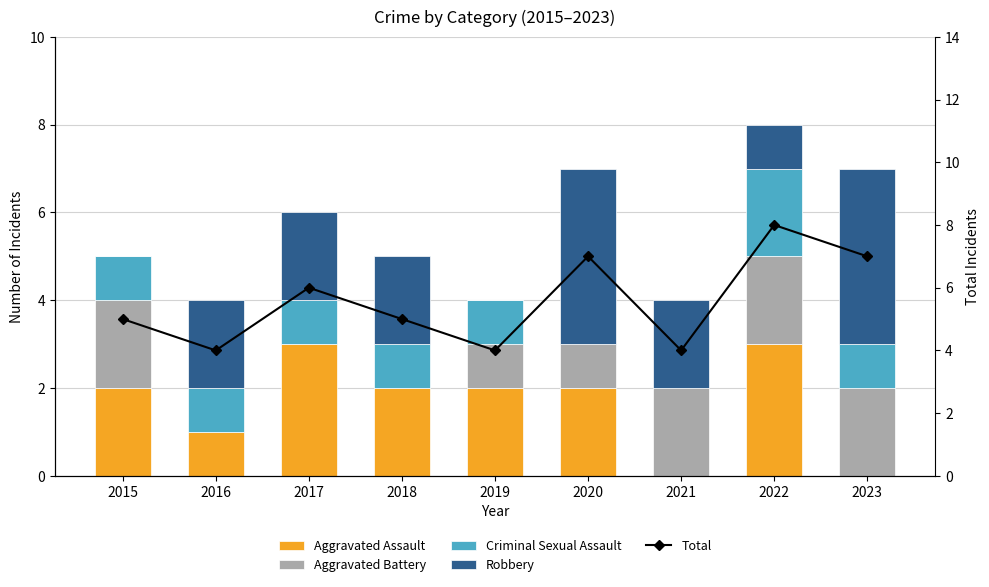

At how many categories does at least one series exceed 4?

6